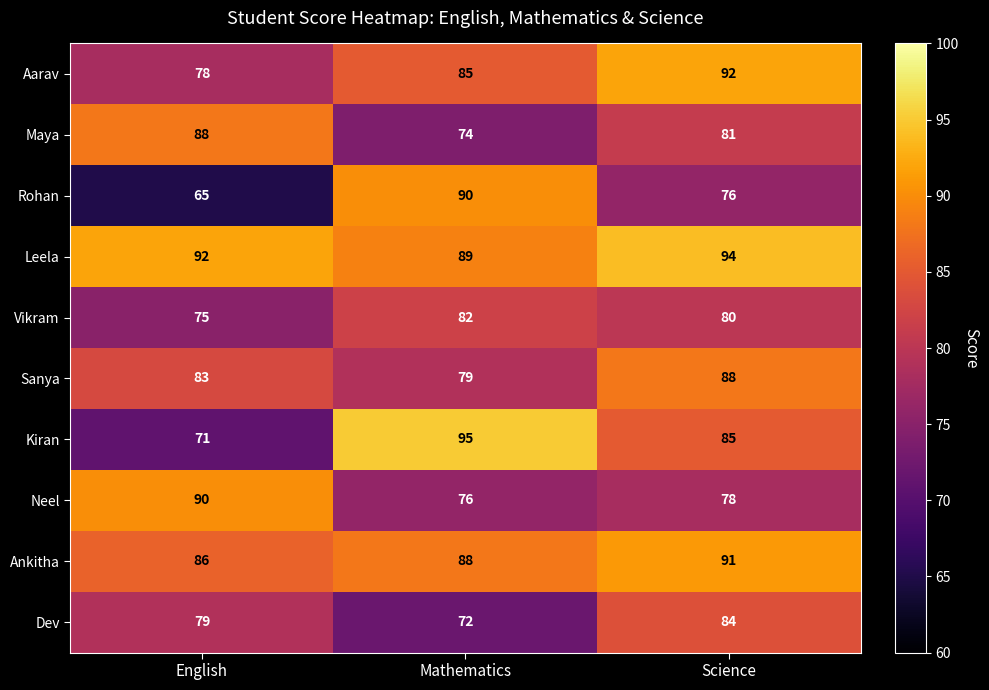

How many values in the Ankitha series are below 88?

1